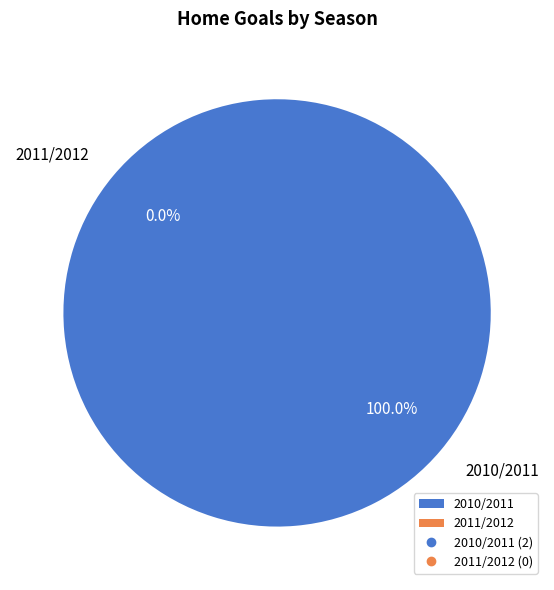

True or false: 2011/2012 accounts for 0% of the total.

True